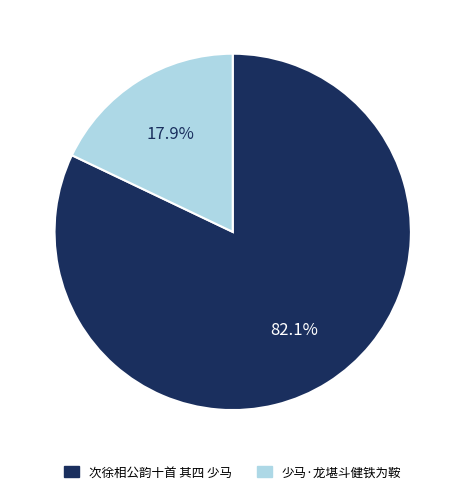

Approximately how many times larger is the value at 少马·龙堪斗健铁为鞍 compared to 次徐相公韵十首 其四 少马?

0.2